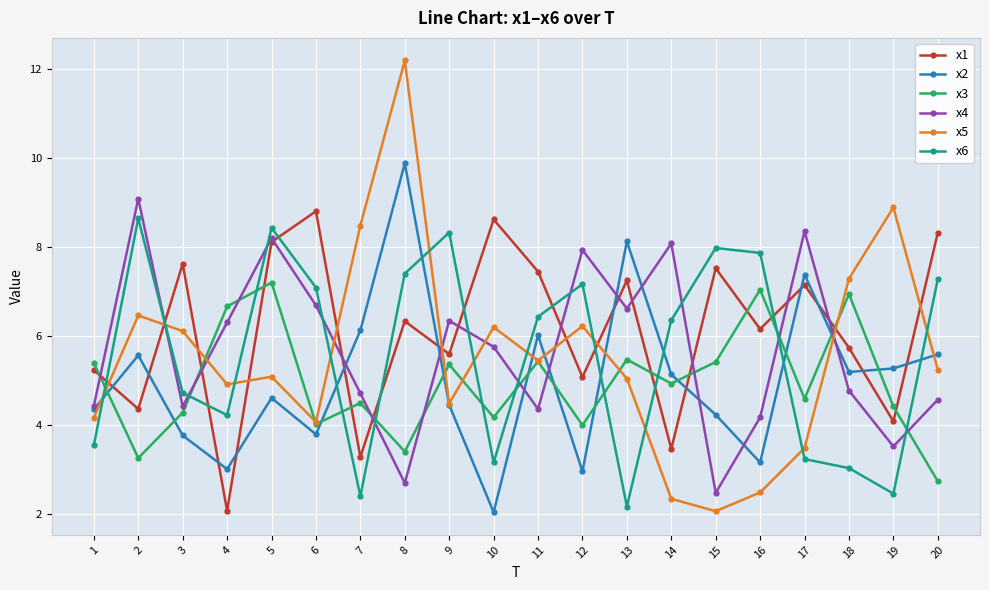

What is the value of the x1 point at the 8th from the left?

6.3